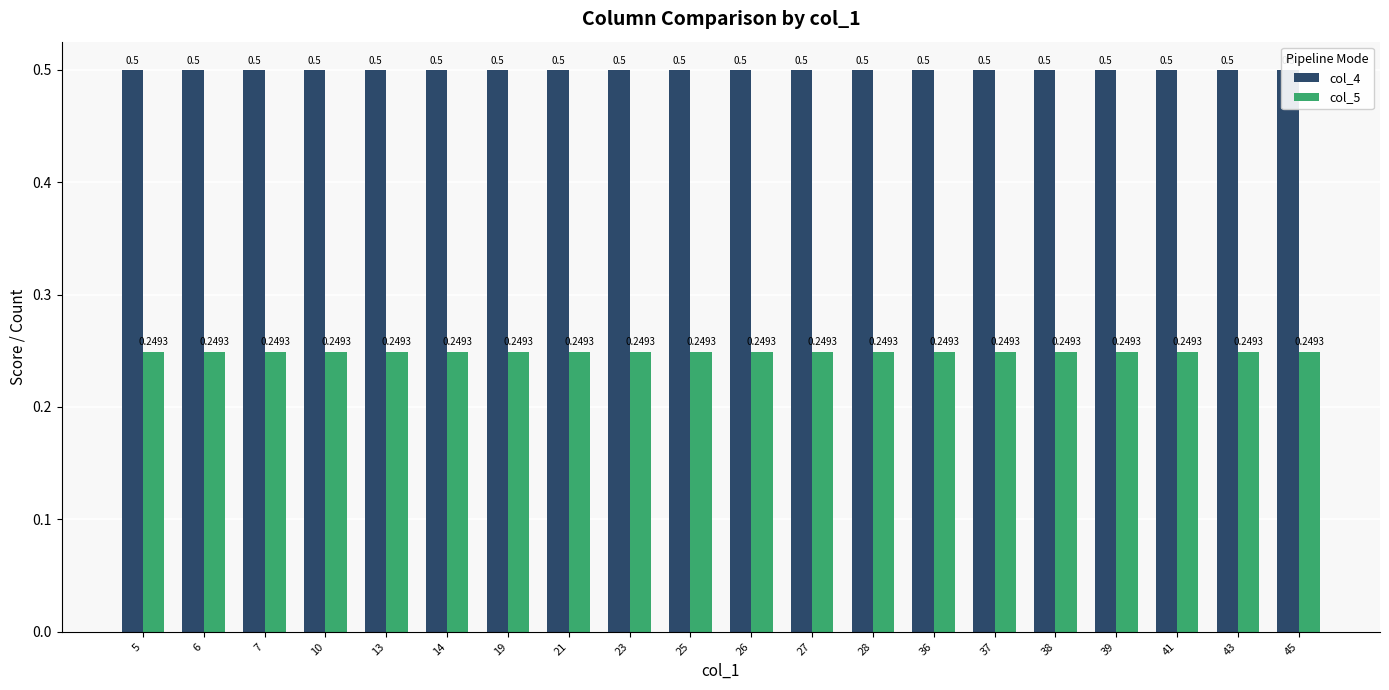

The value of col_4 at 37 is 0.2. True or false?

False